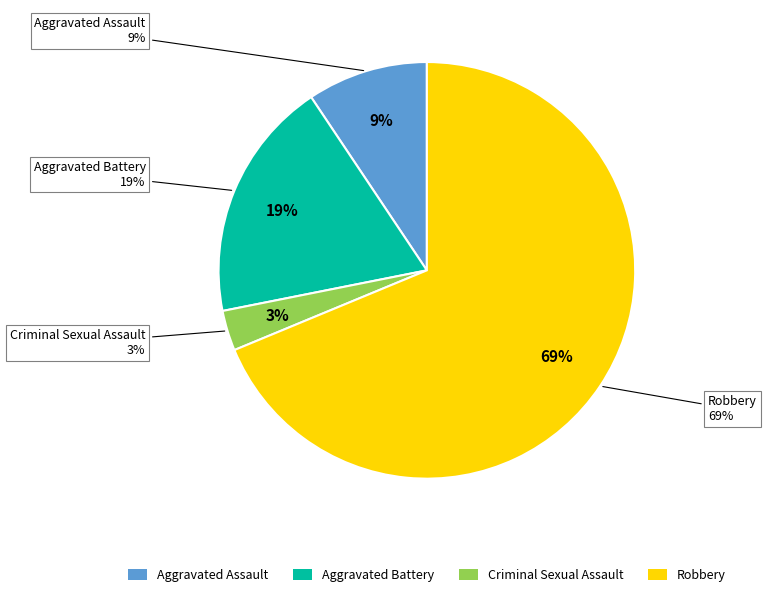

The Aggravated Battery slice represents 34% of the pie. True or false?

False